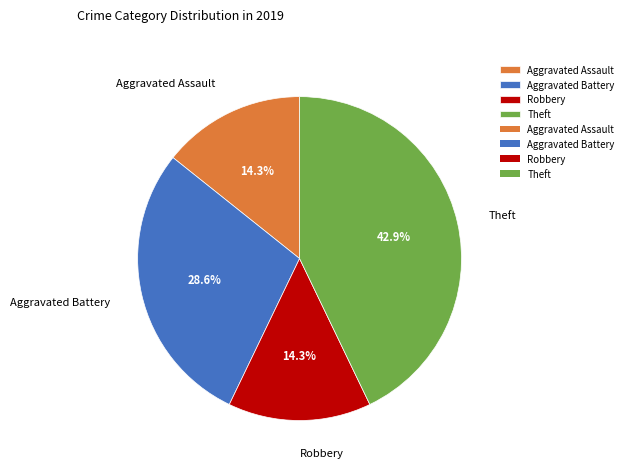

How much of the chart is everything except Aggravated Battery?

71.4%